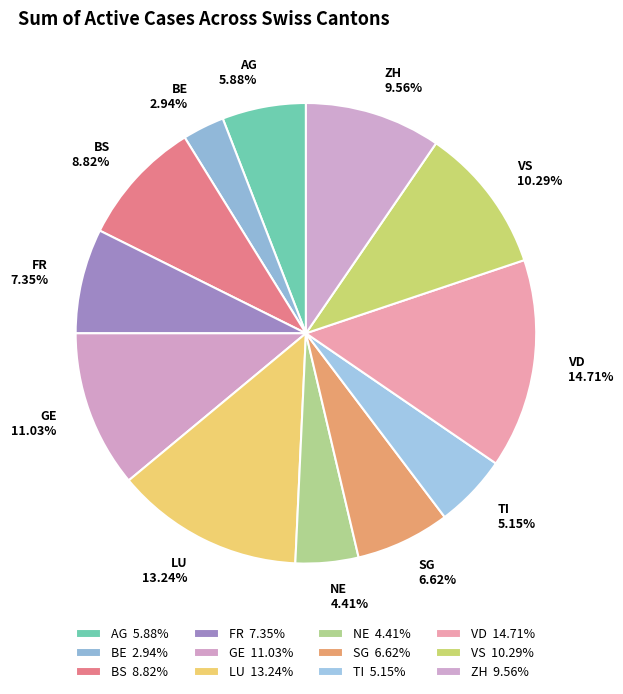

Is there a majority slice in this chart?

No